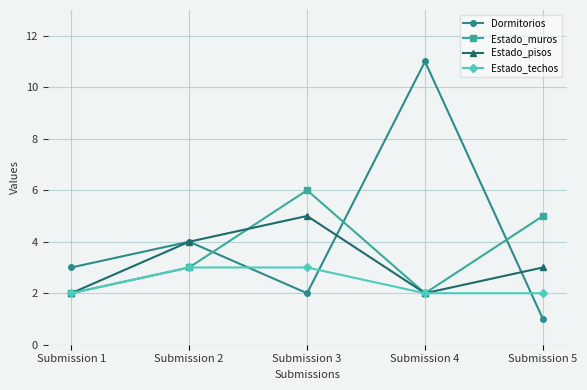

What is the difference between the second highest and second lowest values in the Estado_muros series?

3